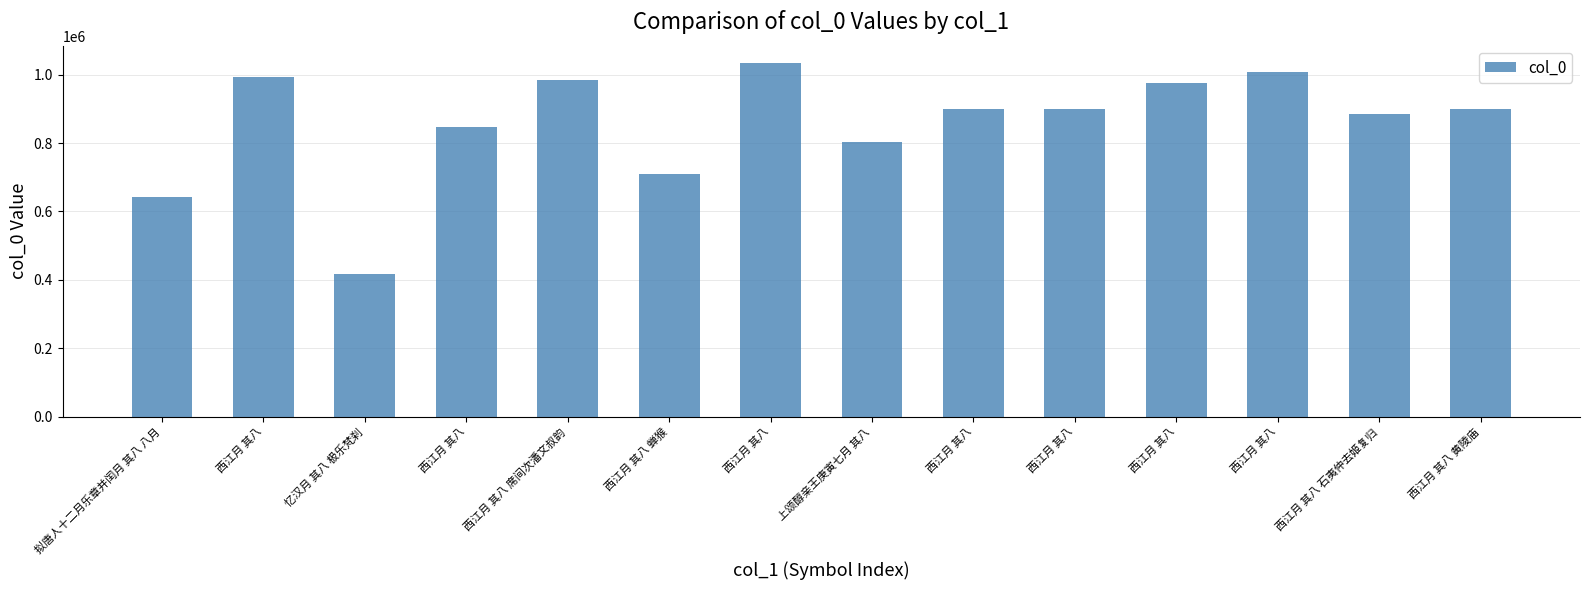

Does the chart contain any negative values?

No